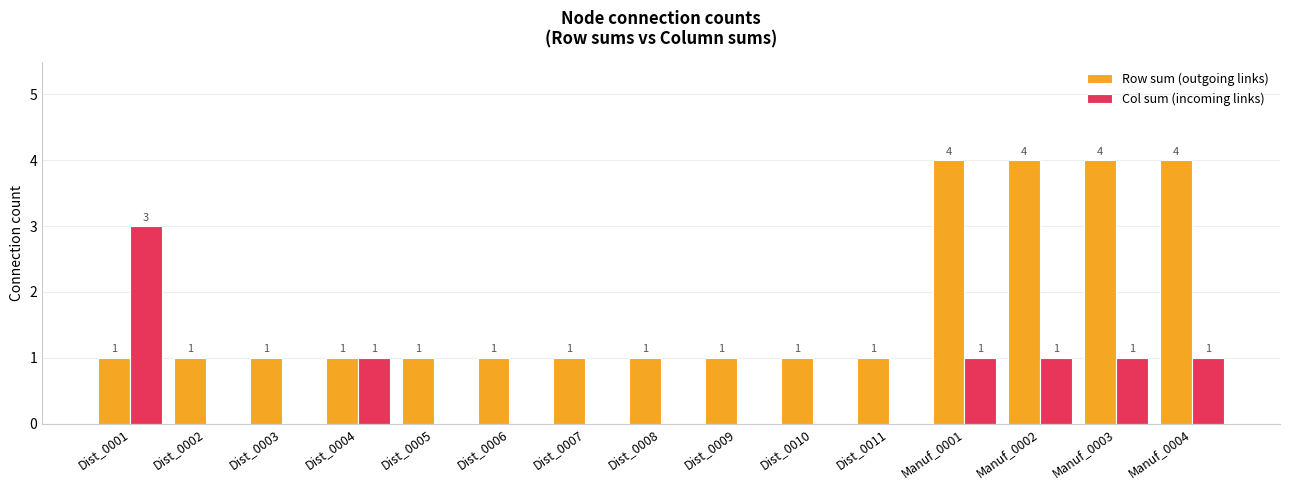

Which series has the largest total across all categories?

Row sum (outgoing links)